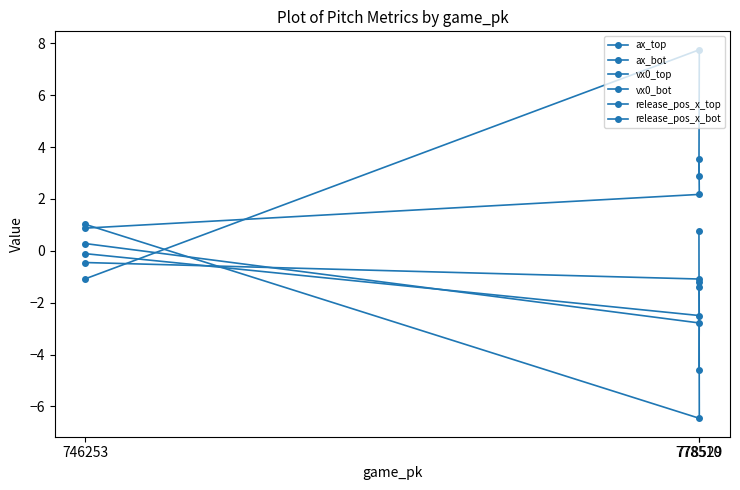

Reading right to left, what are all the values shown in this chart?

ax_top: -4.6	-2.5	-0.1
ax_bot: 0.8	-6.5	1.0
vx0_top: 3.5	2.2	0.9
vx0_bot: 2.9	7.8	-1.1
release_pos_x_top: -1.4	-1.1	-0.5
release_pos_x_bot: -1.2	-2.8	0.3